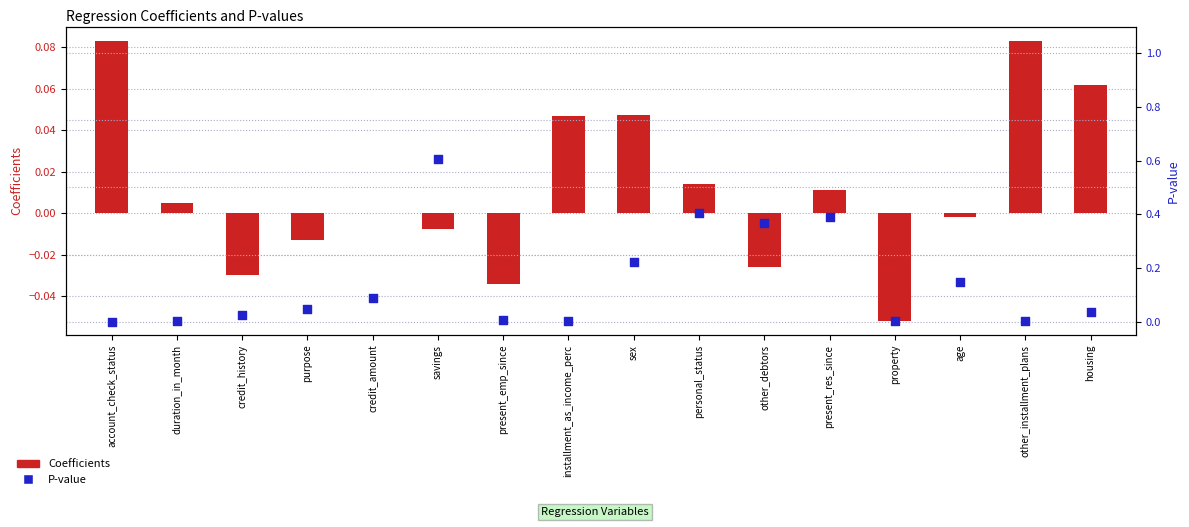

Between personal_status and present_res_since, which is larger?

personal_status